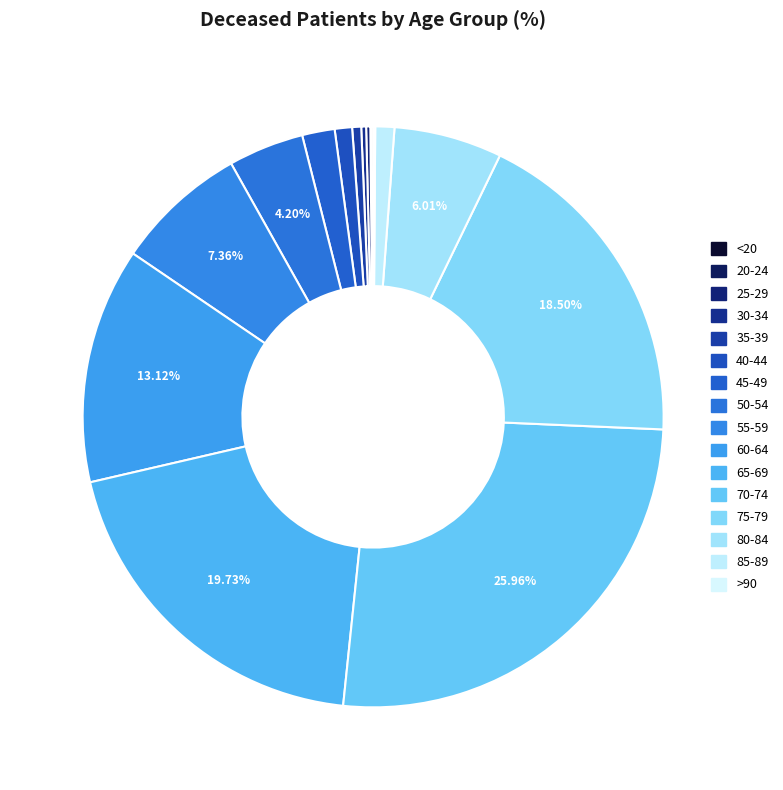

To the nearest percent, what portion does 50-54 represent?

4%